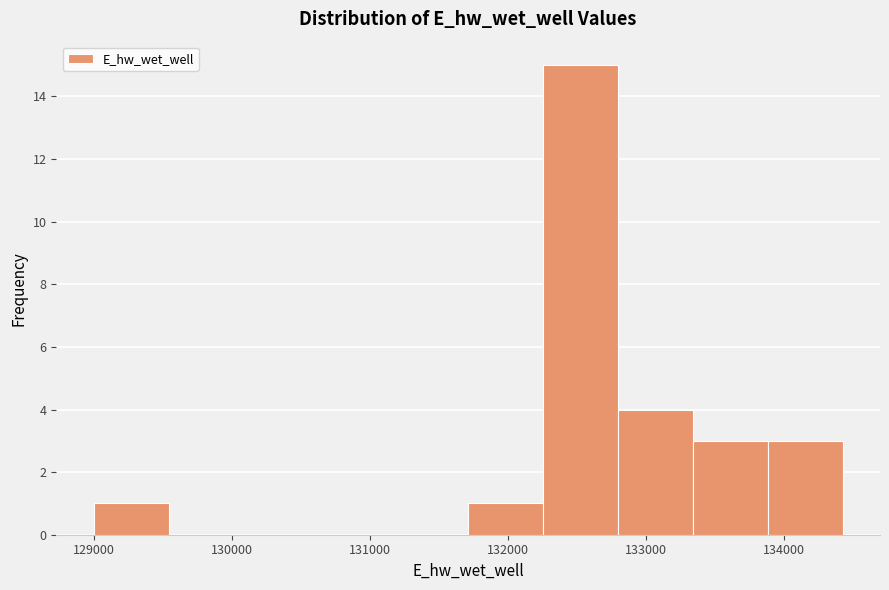

Which range on the x-axis has the tallest bar?

132300 to 132800